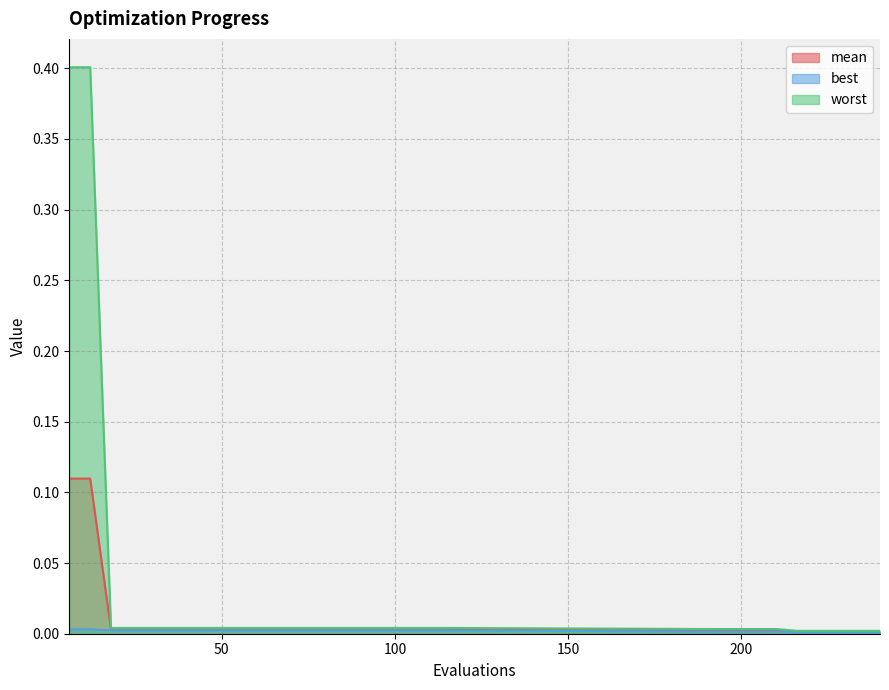

Is the value of worst at 102 greater than the value of mean at 48?

Yes